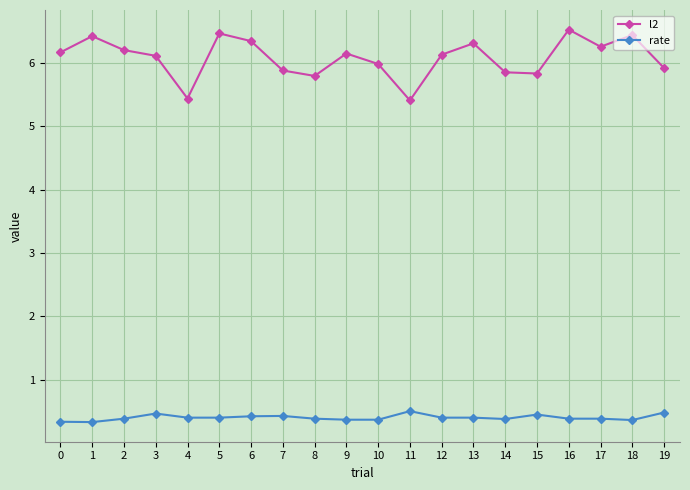

What is the difference between the maximum and second lowest values in the l2 series?

1.1